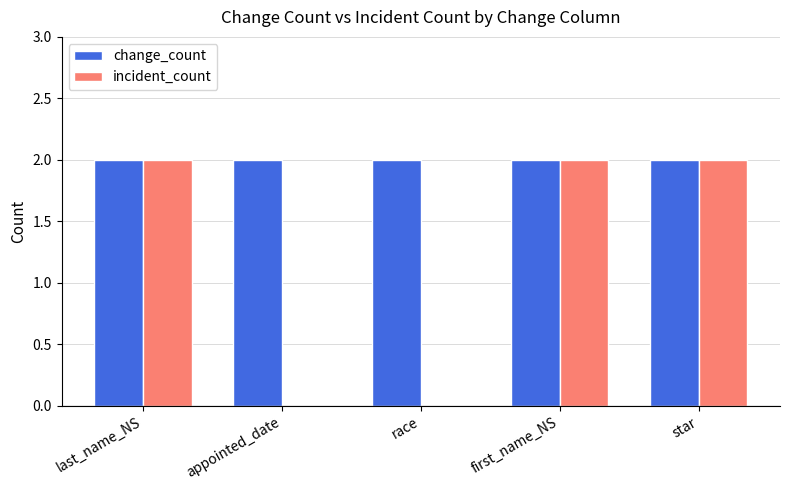

Reading left to right, what are all the values shown in this chart?

change_count: 2	2	2	2	2
incident_count: 2	0	0	2	2